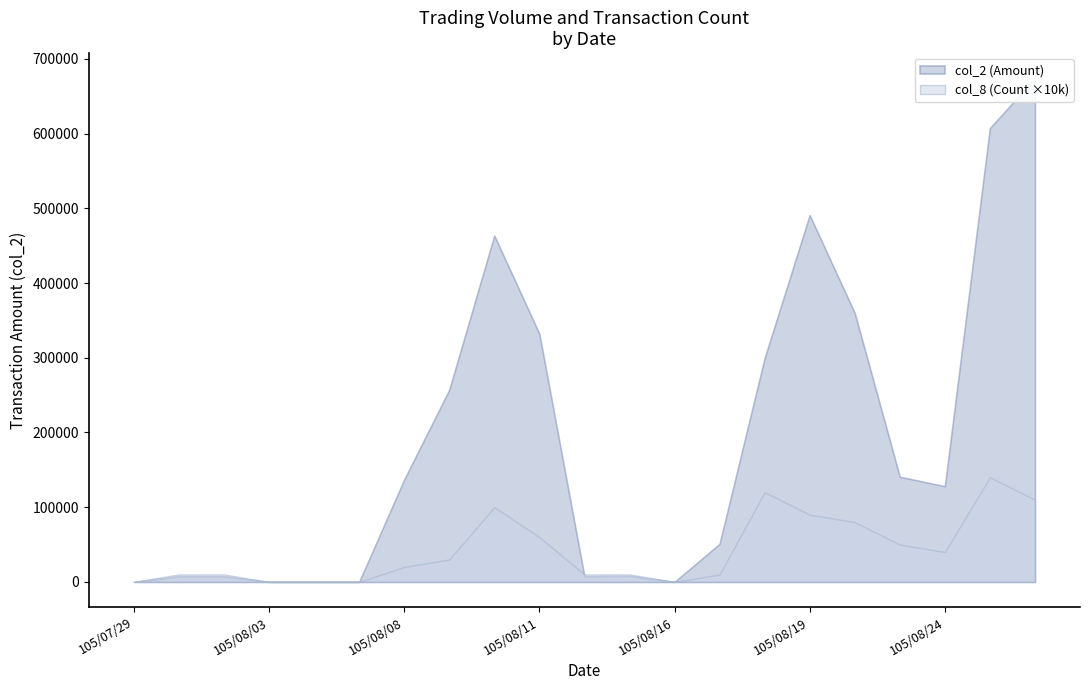

What are all the series names shown in the legend?

col_2, col_8